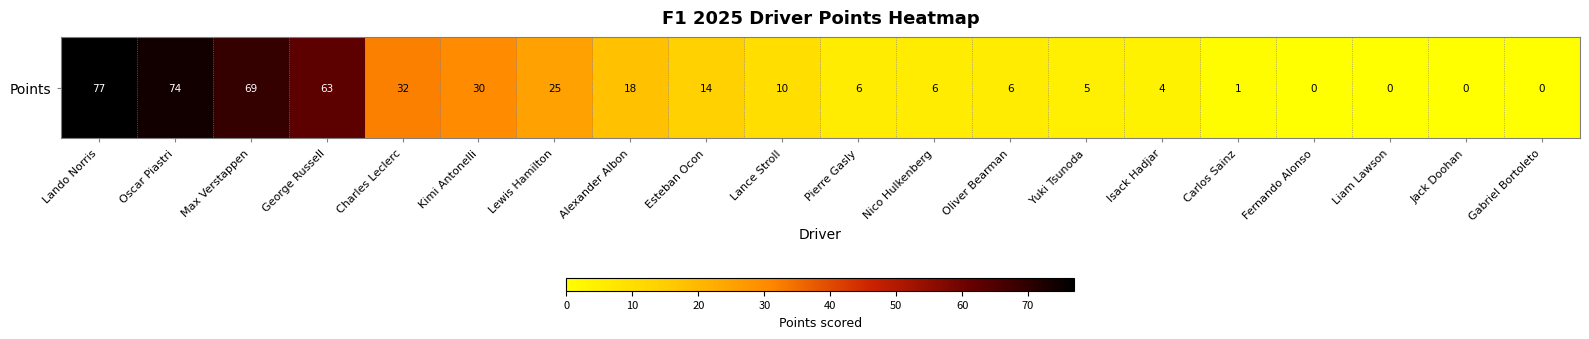

Is it true that the value at Lewis Hamilton is 25?

True